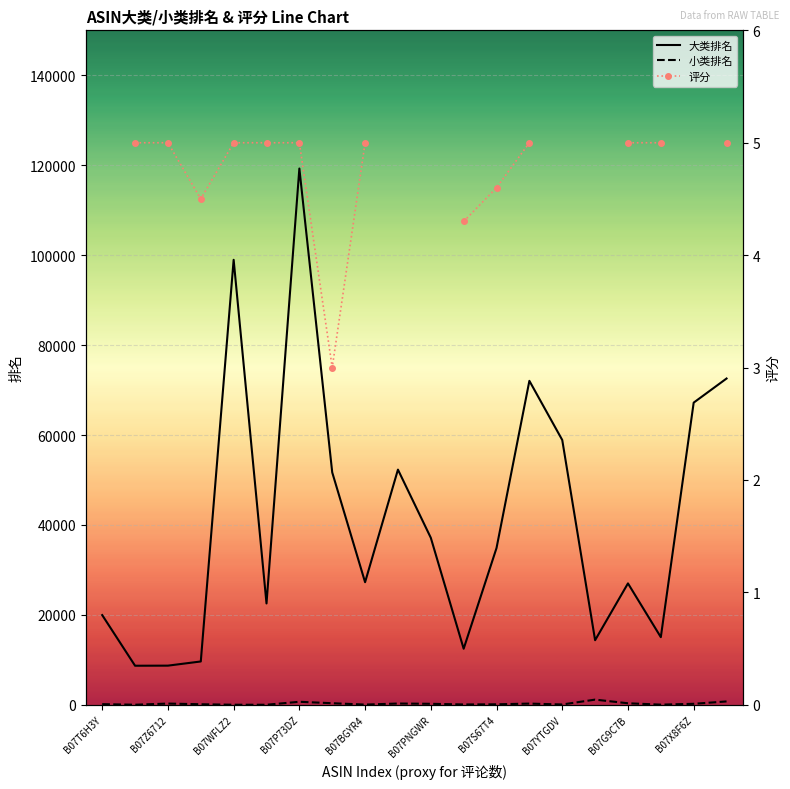

Where does the 小类排名 series first go above 220?

B07Z6712